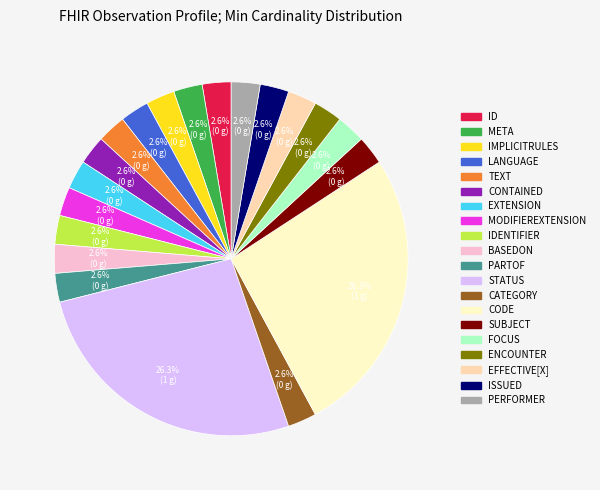

To the nearest percent, what is the difference between the largest and smallest slice percentages?

24%